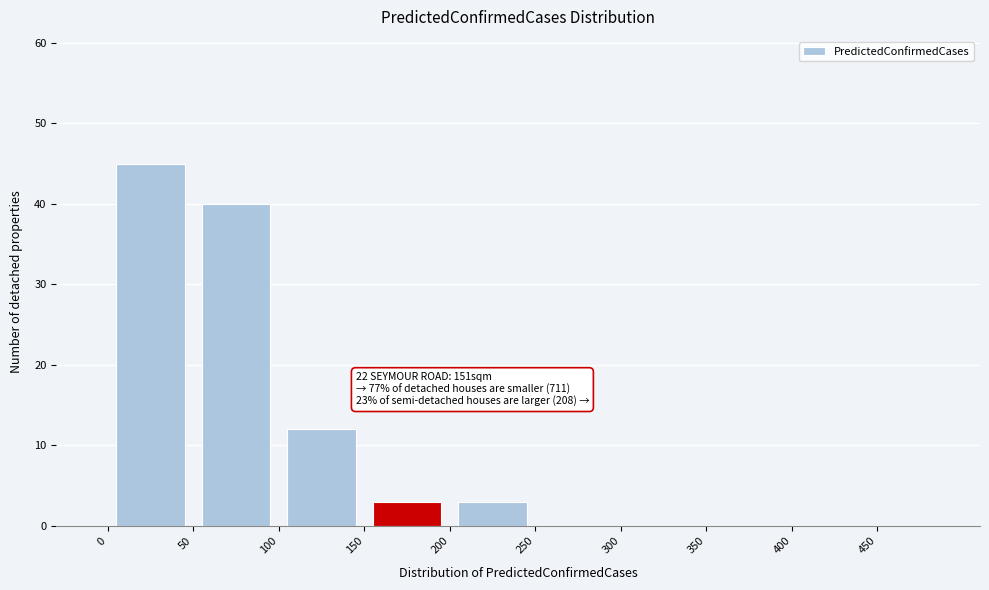

Which range on the x-axis has the tallest bar?

0 to 50